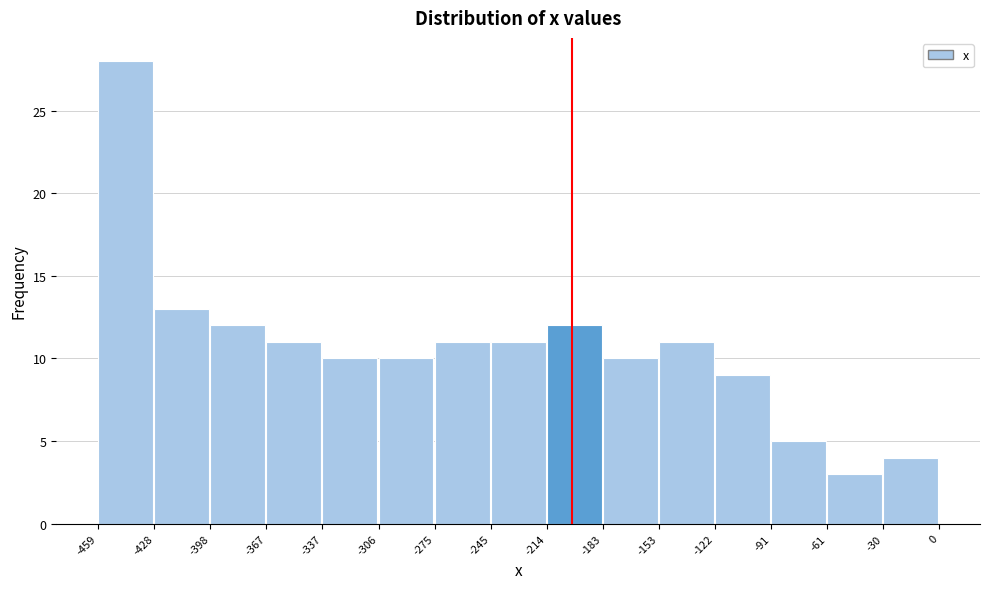

Reading left to right, list every bar in this chart as the range it spans on the x-axis followed by its height. The values are not printed on the chart, so give them approximately, as read against the axis.

-459 to -428: 28
-428 to -398: 13
-398 to -367: 12
-367 to -337: 11
-337 to -306: 10
-306 to -275: 10
-275 to -245: 11
-245 to -214: 11
-214 to -183: 12
-183 to -153: 10
-153 to -122: 11
-122 to -91: 9
-91 to -61: 5
-61 to -30: 3
-30 to 0: 4